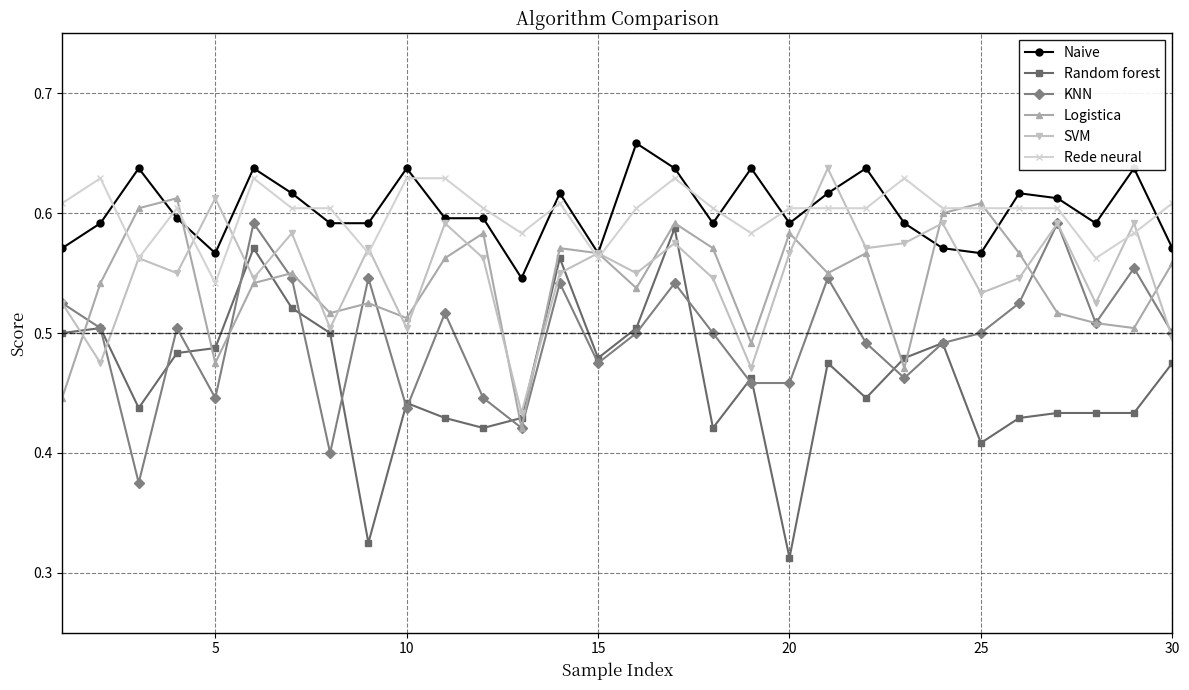

True or false: Naive and KNN intersect in this chart.

False